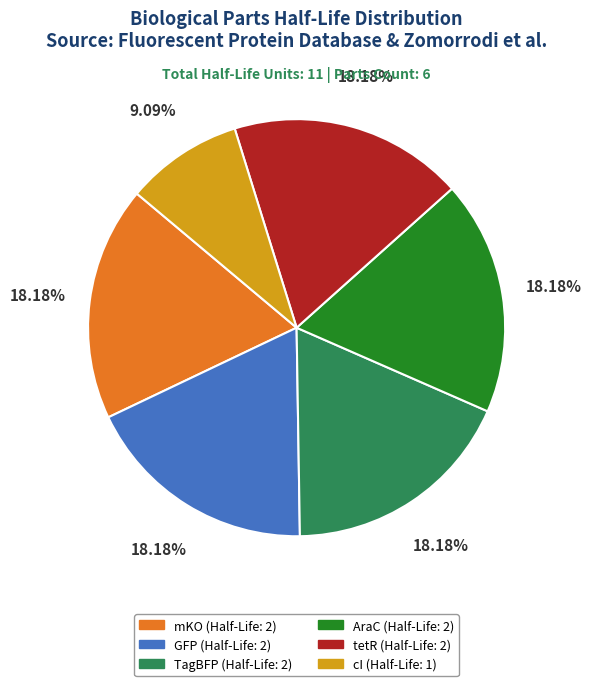

Between tetR and cI, which is larger?

tetR